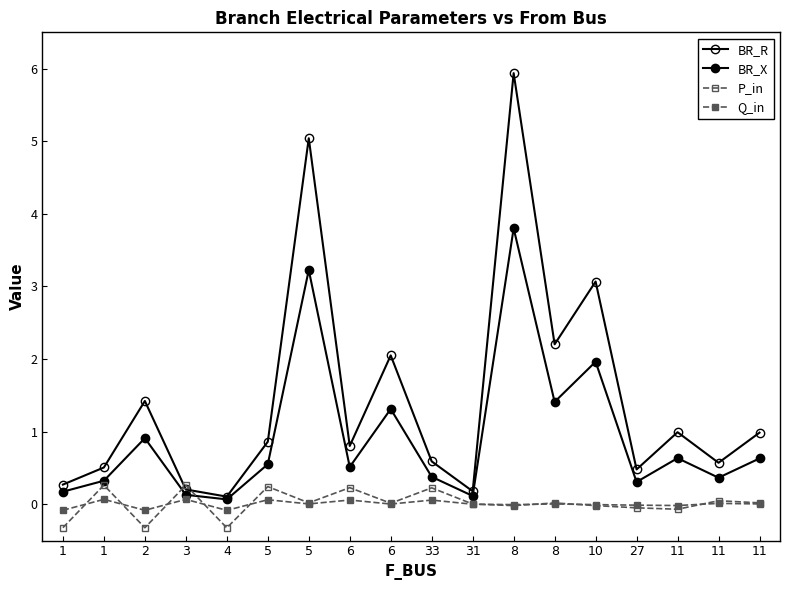

True or false: P_in has more than 2 interior local peaks.

True